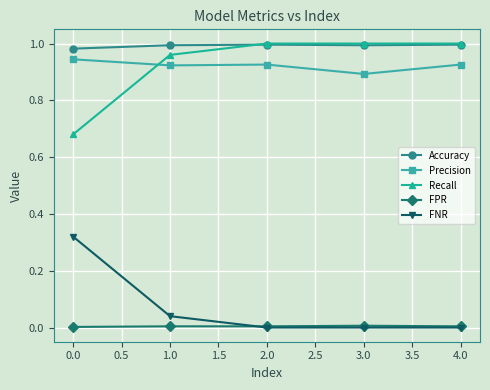

True or false: FNR has more than 1 points higher than both neighbors.

False